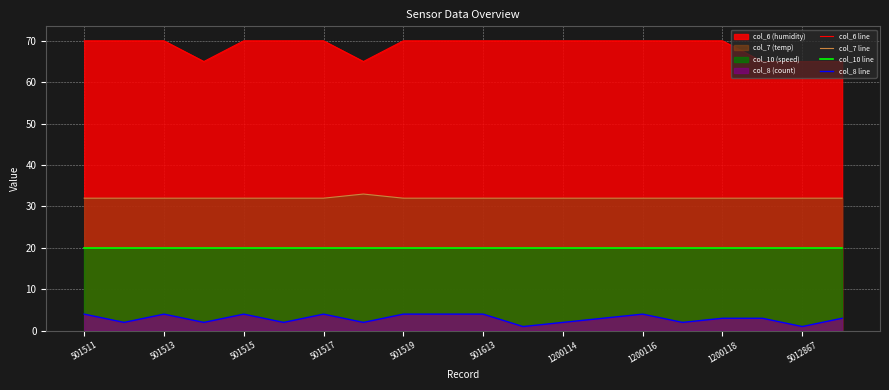

What is the maximum value for col_7 line?

33